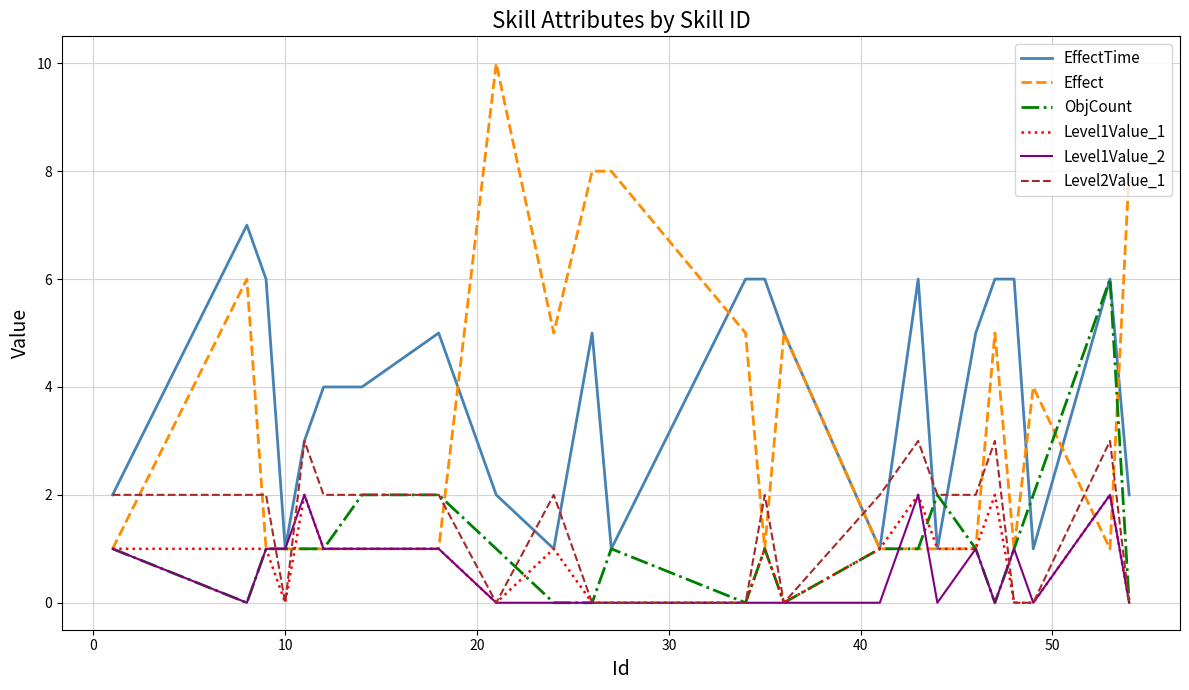

What is the greatest value displayed?

10